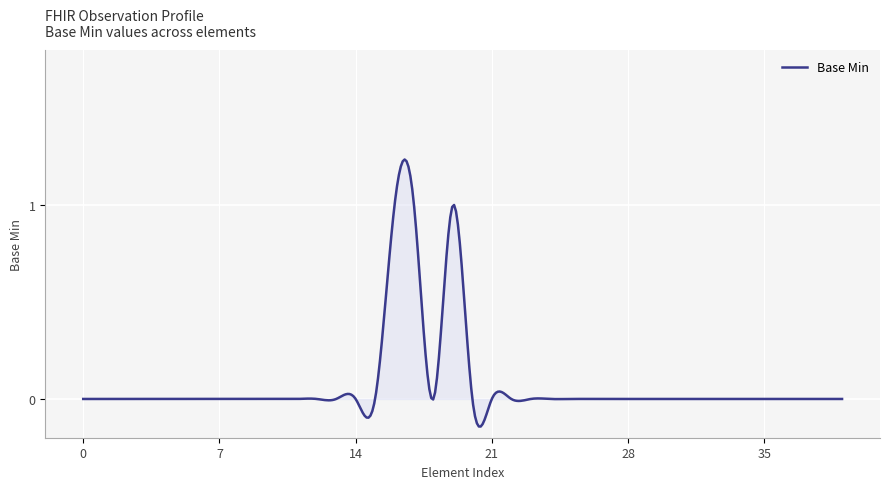

What is the difference between the maximum and minimum values?

1.4